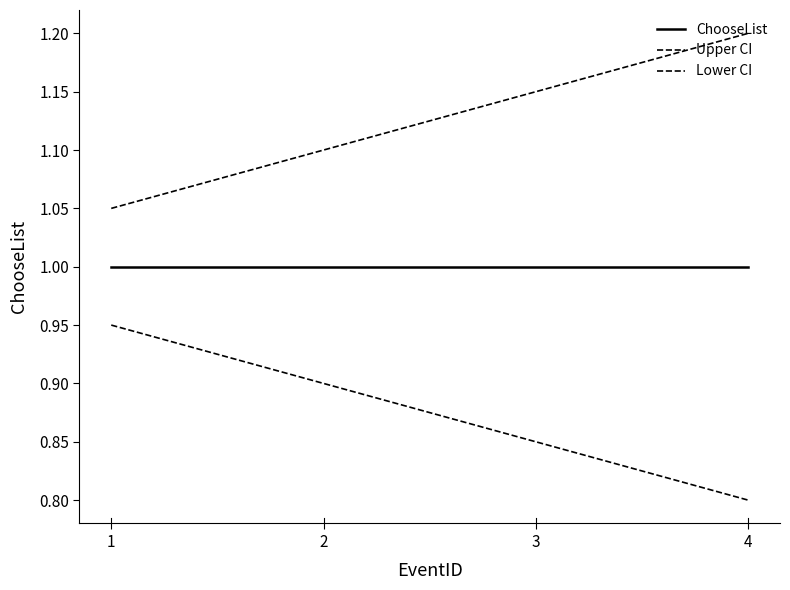

The value of ChooseList at 1 is 1.3. True or false?

False